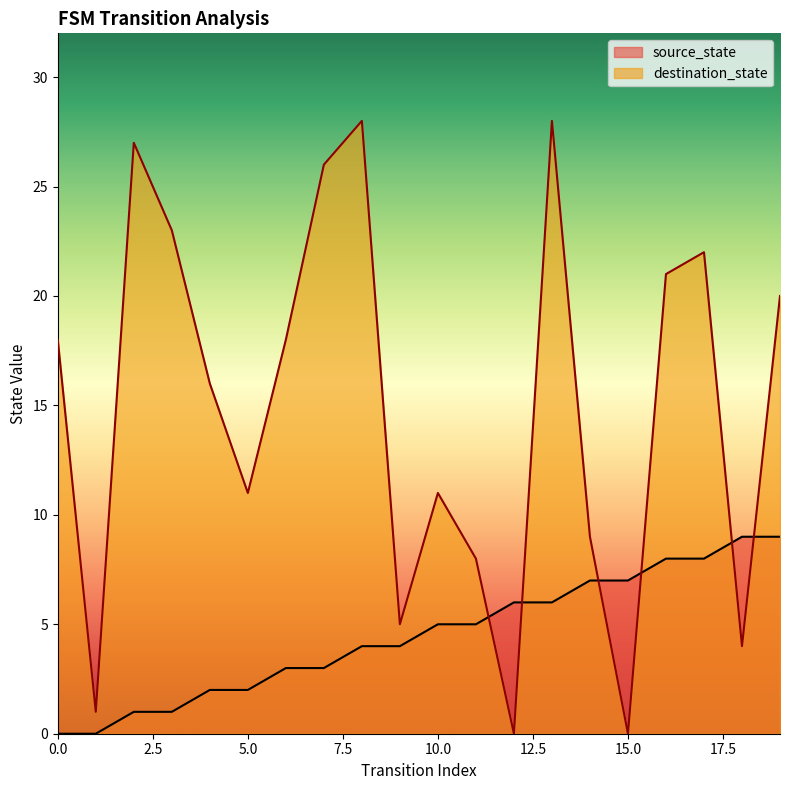

At which category is the sum across all series the highest?

13